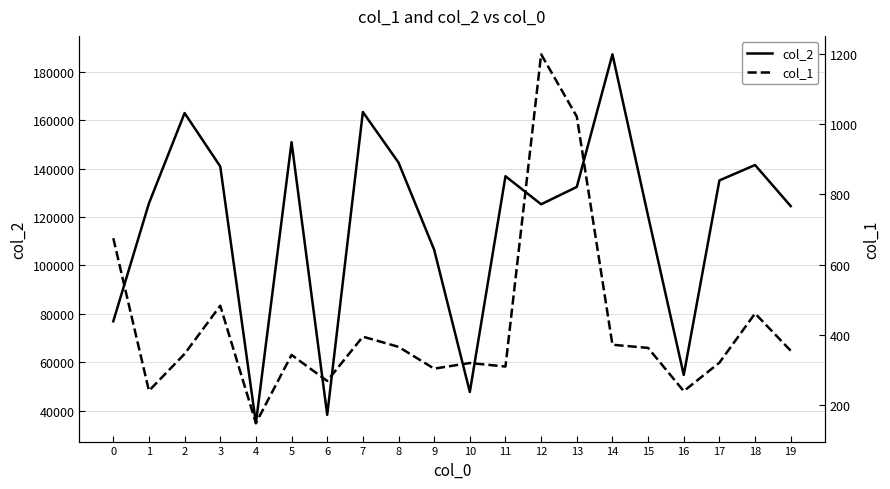

What is the sum of the col_1 values at 4 and 6?

418